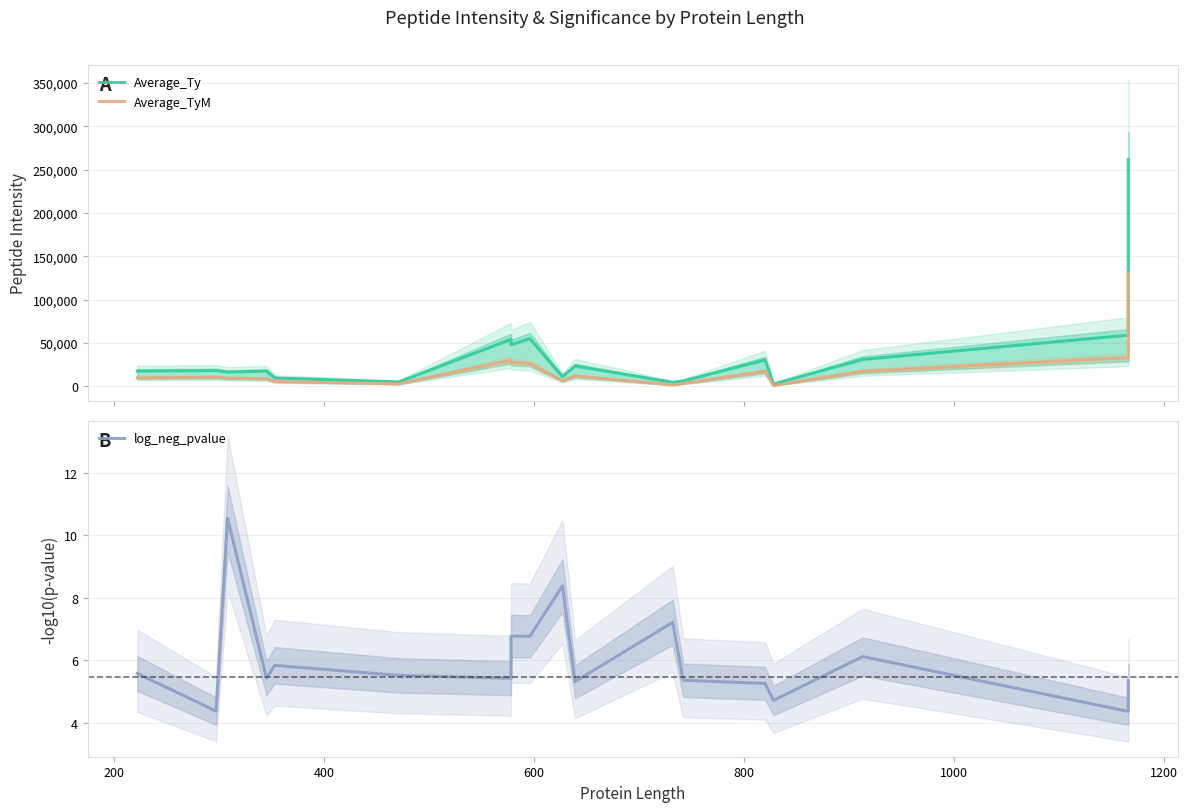

Count the number of categories in the chart.

18